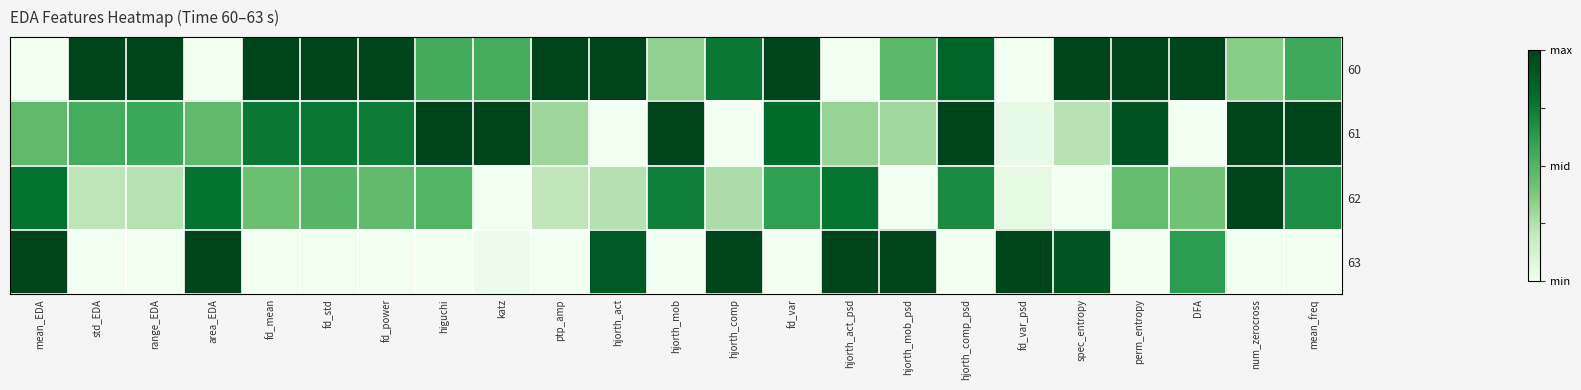

Between hjorth_mob and num_zerocross, which series saw the biggest shift?

62